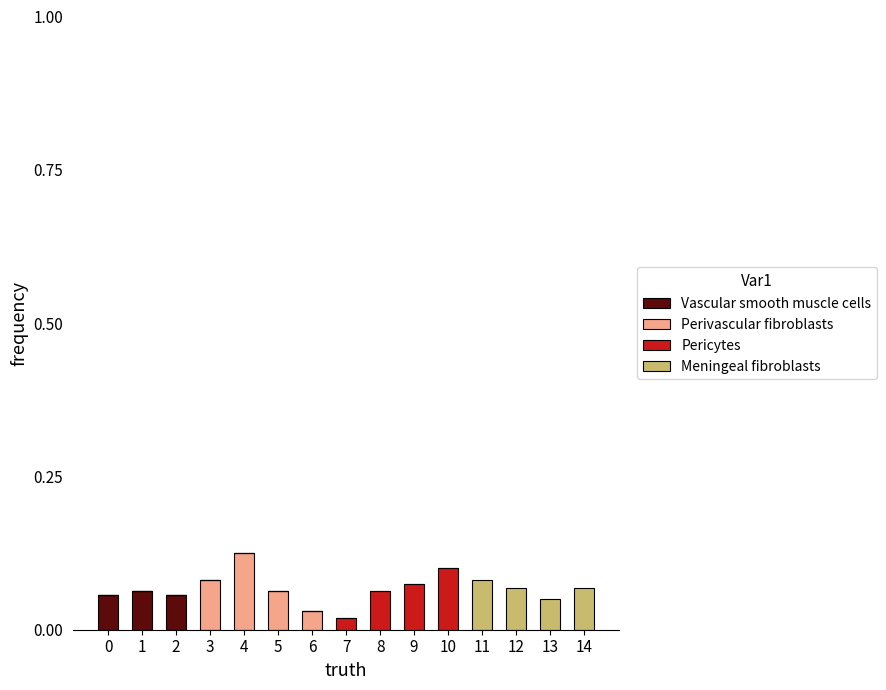

The Vascular smooth muscle cells series shows 0.0 at 10. True or false?

True